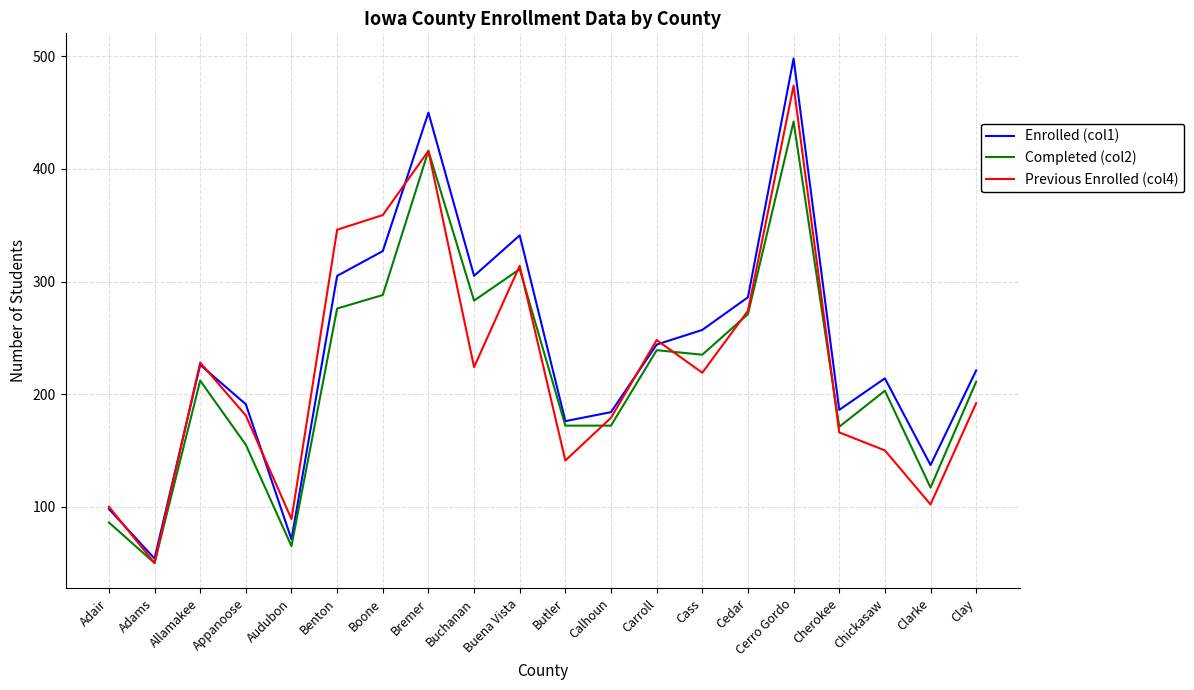

What is the maximum value for Completed (col2)?

442